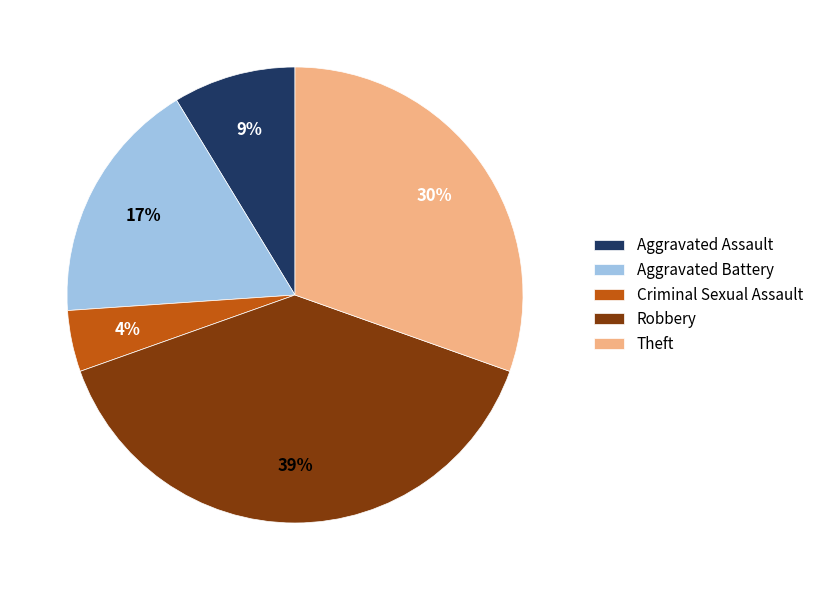

The Robbery slice represents 33% of the pie. True or false?

False